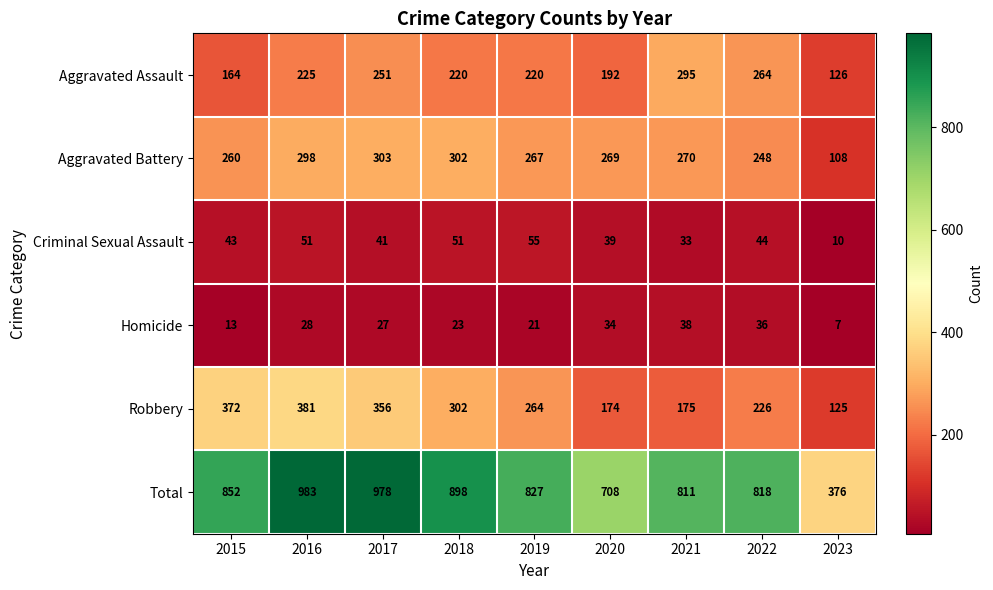

At 2015, list the series in order from smallest to largest.

Homicide, Criminal Sexual Assault, Aggravated Assault, Aggravated Battery, Robbery, Total